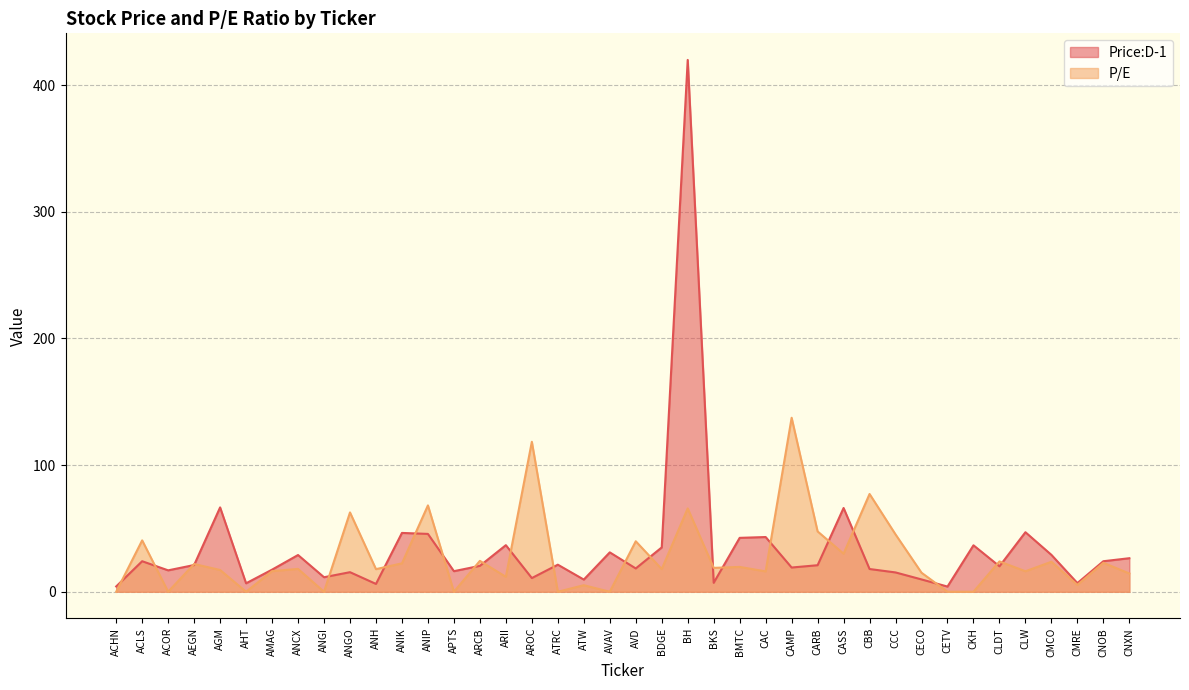

What position from the right is ANIP?

28